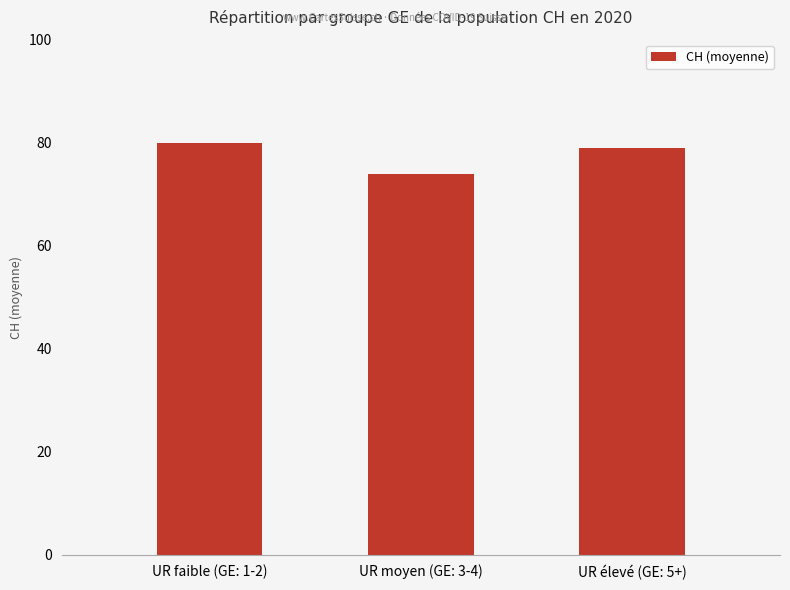

List the labels in order of value, largest first.

UR faible (GE: 1-2), UR élevé (GE: 5+), UR moyen (GE: 3-4)